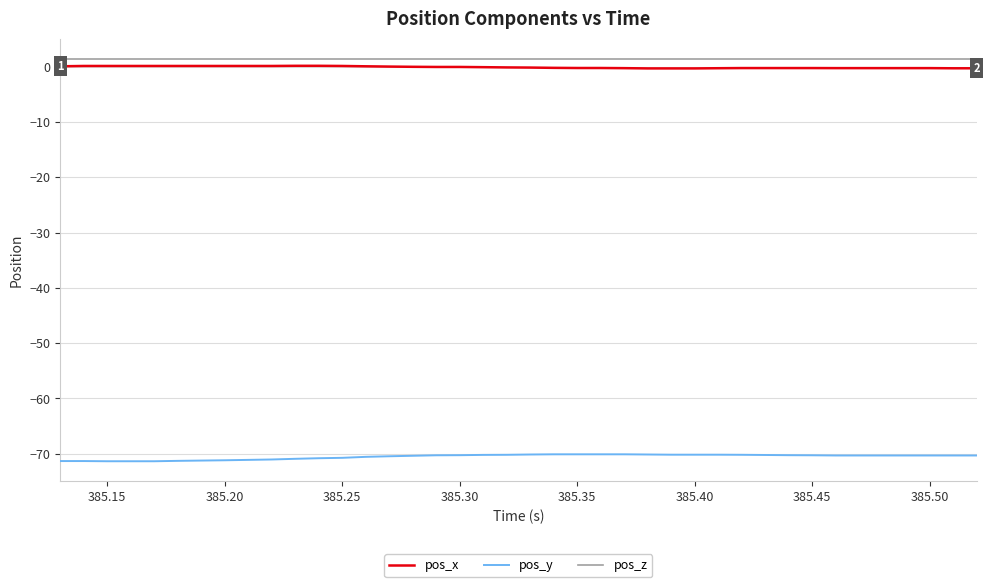

True or false: pos_z and pos_y cross at least once.

False